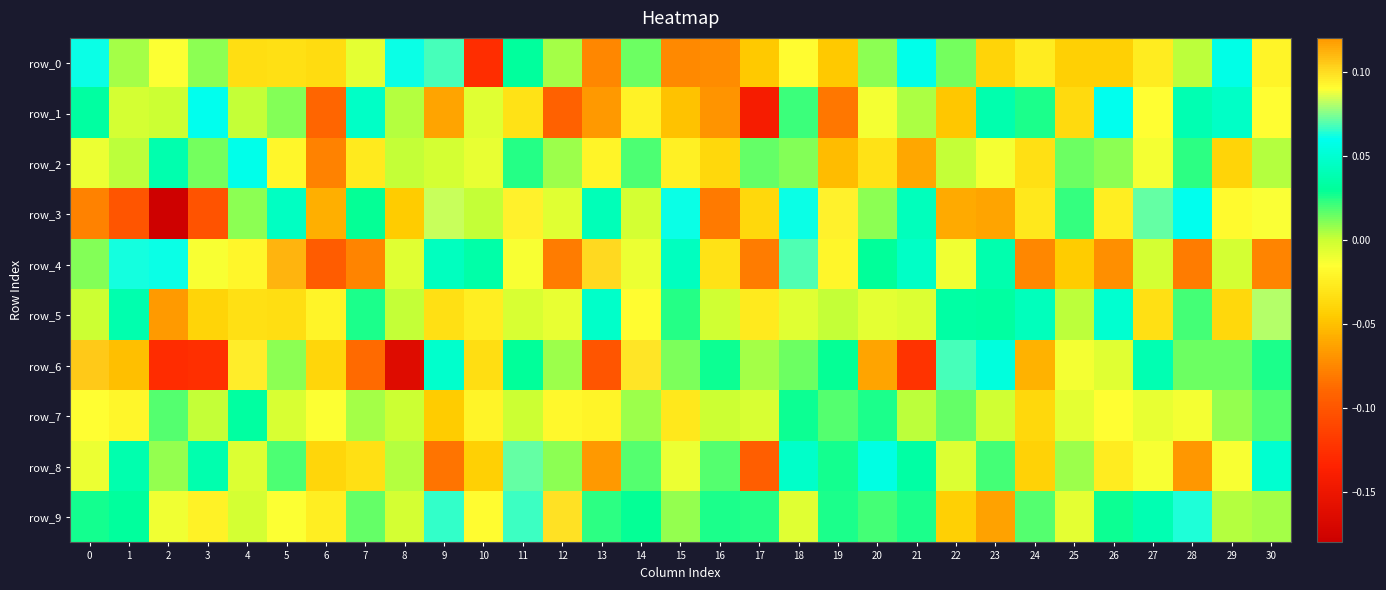

At which category is the sum across all series the highest?

11